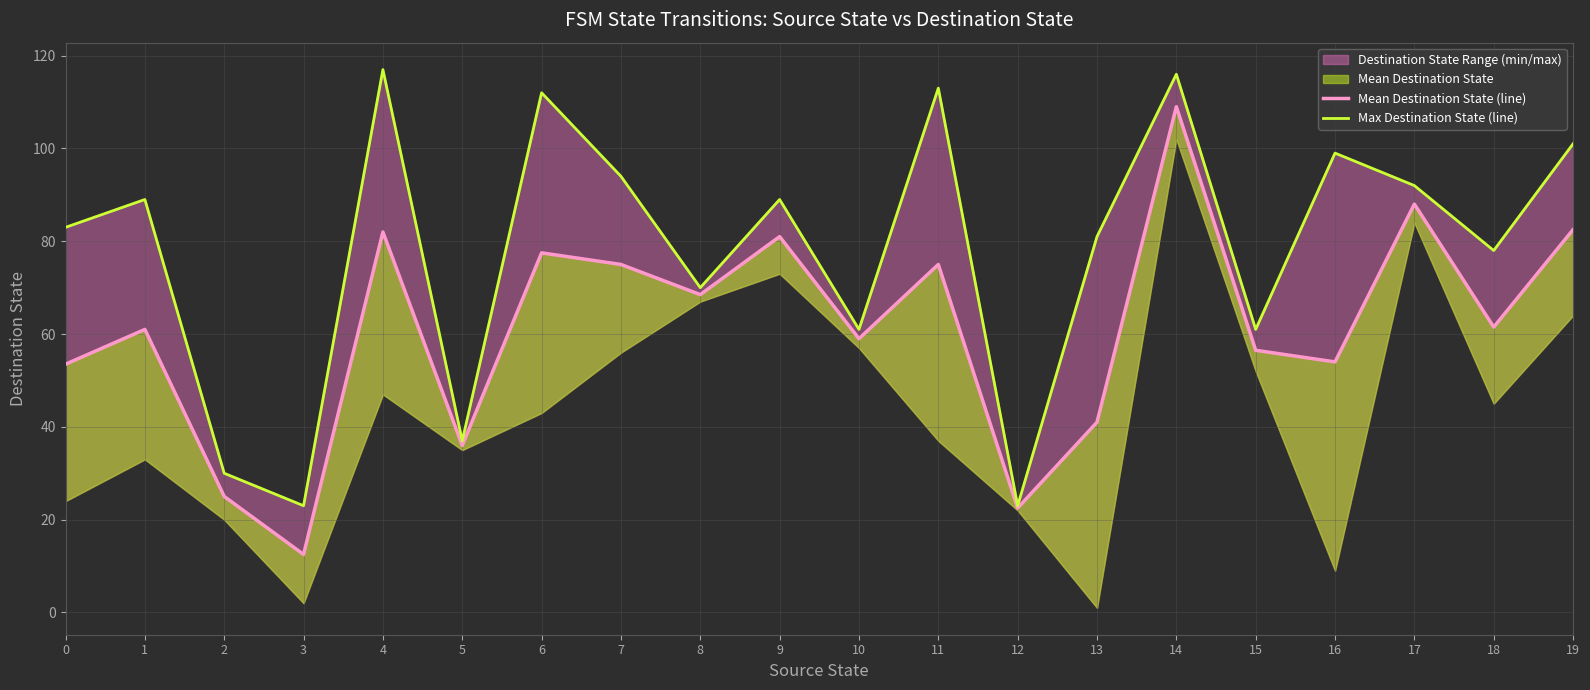

How many interior local valleys does the Mean Destination State (line) series have?

7